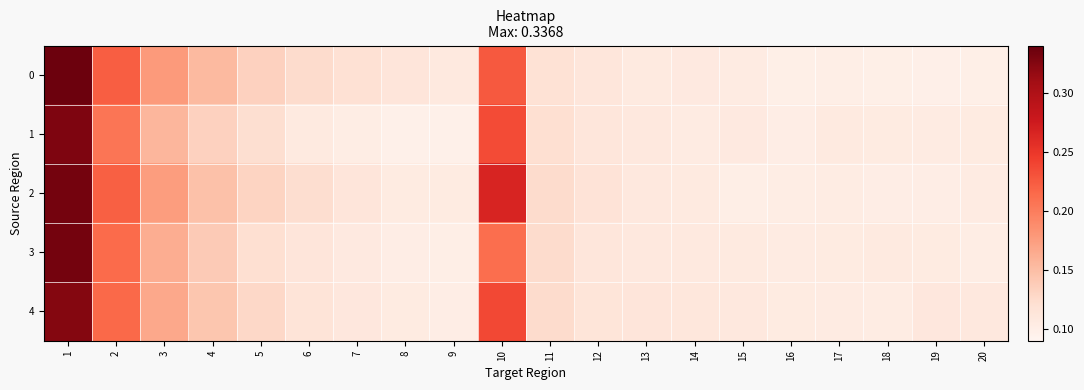

Reading left to right, extract all data points from this chart.

0: 1=0.3	2=0.2	3=0.2	4=0.2	5=0.1	6=0.1	7=0.1	8=0.1	9=0.1	10=0.2	11=0.1	12=0.1	13=0.1	14=0.1	15=0.1	16=0.1	17=0.1	18=0.1	19=0.1	20=0.1
1: 1=0.3	2=0.2	3=0.2	4=0.1	5=0.1	6=0.1	7=0.1	8=0.1	9=0.1	10=0.2	11=0.1	12=0.1	13=0.1	14=0.1	15=0.1	16=0.1	17=0.1	18=0.1	19=0.1	20=0.1
2: 1=0.3	2=0.2	3=0.2	4=0.1	5=0.1	6=0.1	7=0.1	8=0.1	9=0.1	10=0.3	11=0.1	12=0.1	13=0.1	14=0.1	15=0.1	16=0.1	17=0.1	18=0.1	19=0.1	20=0.1
3: 1=0.3	2=0.2	3=0.2	4=0.1	5=0.1	6=0.1	7=0.1	8=0.1	9=0.1	10=0.2	11=0.1	12=0.1	13=0.1	14=0.1	15=0.1	16=0.1	17=0.1	18=0.1	19=0.1	20=0.1
4: 1=0.3	2=0.2	3=0.2	4=0.1	5=0.1	6=0.1	7=0.1	8=0.1	9=0.1	10=0.2	11=0.1	12=0.1	13=0.1	14=0.1	15=0.1	16=0.1	17=0.1	18=0.1	19=0.1	20=0.1